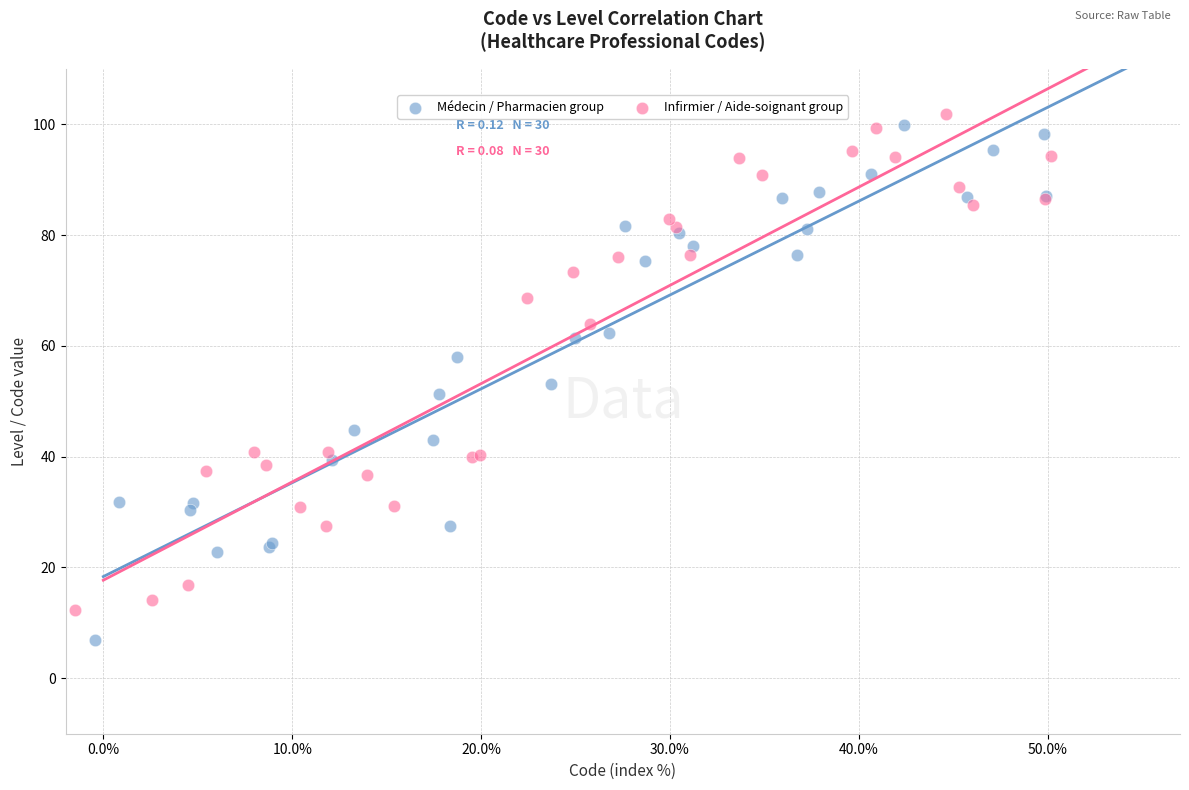

Which series contains the lowest Y value?

Médecin / Pharmacien group